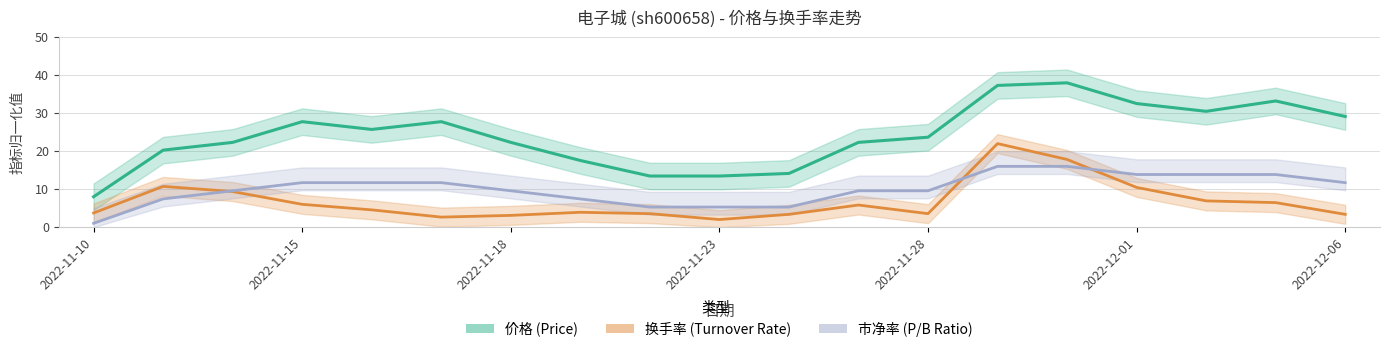

True or false: 价格 has a value of 19.8 at 10.

False